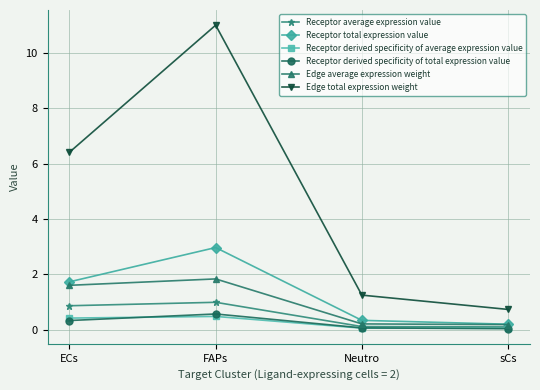

What value does the Receptor total expression value series have at ECs?

1.7